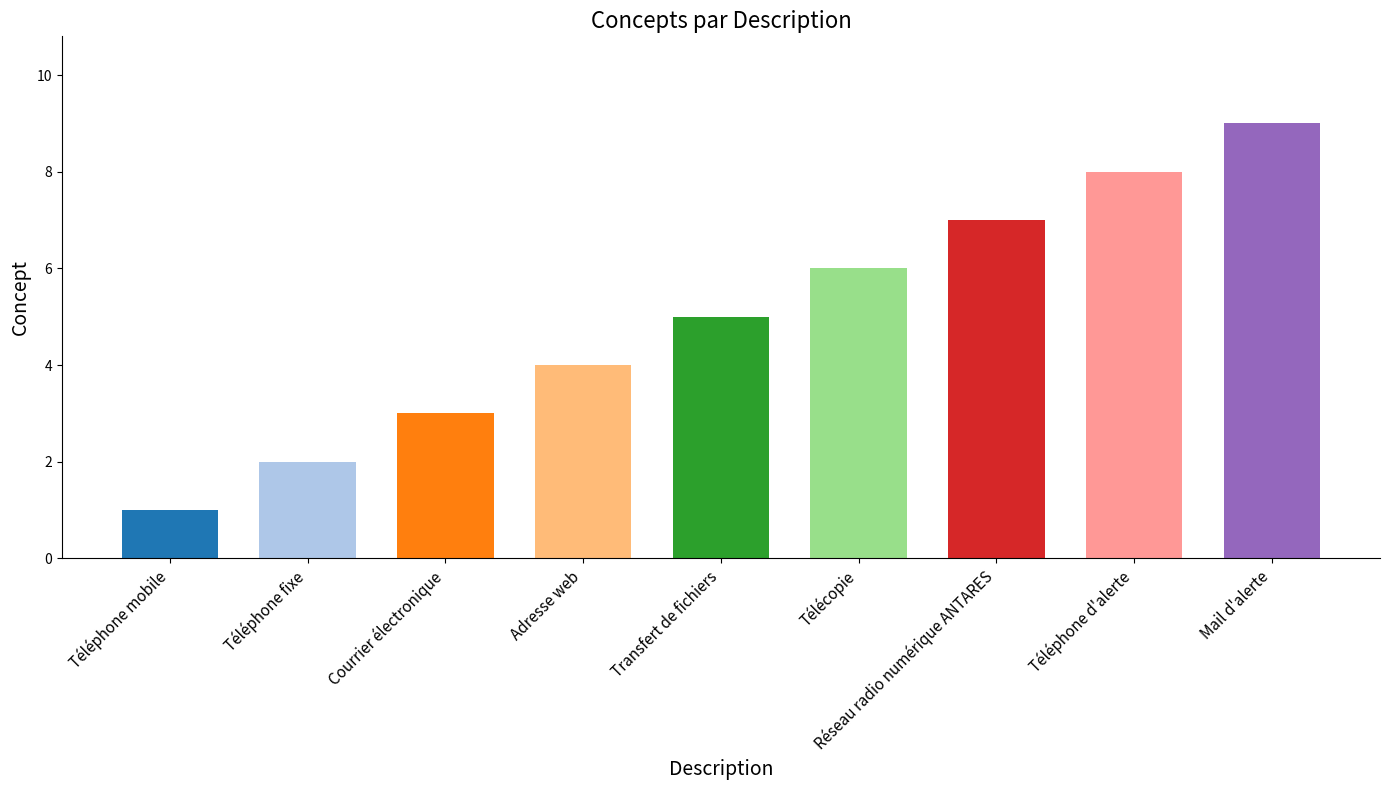

Which category has the highest value across all series?

Mail d'alerte